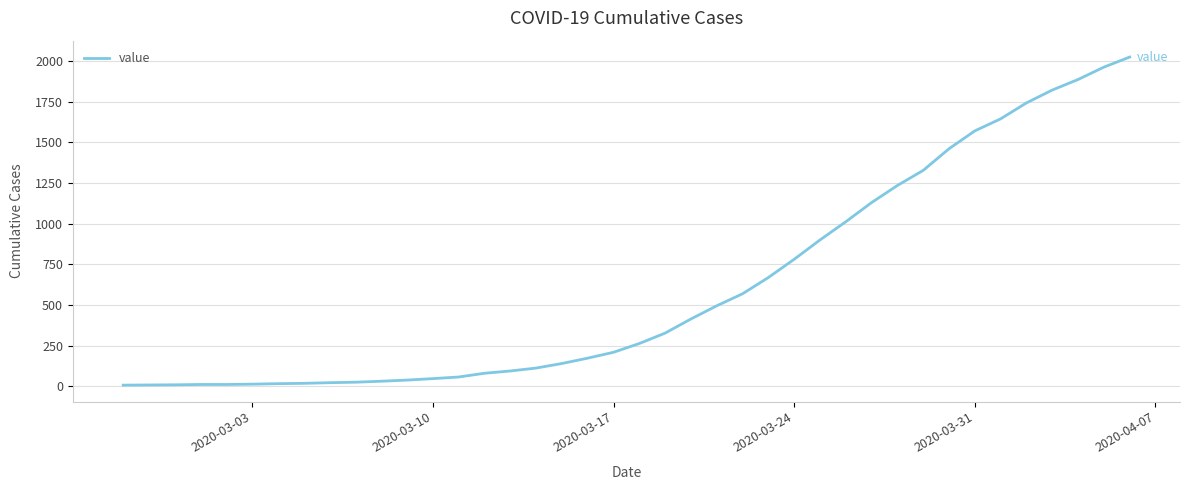

What is the difference between the maximum and minimum values?

2018